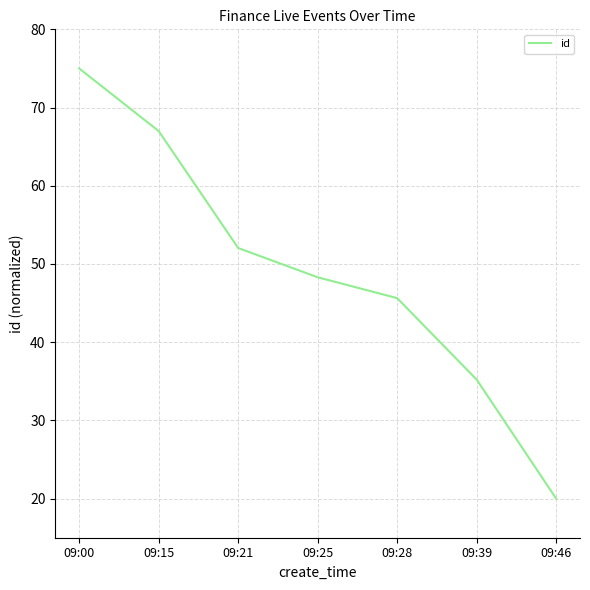

List the labels in order of value, smallest first.

09:46, 09:39, 09:28, 09:25, 09:21, 09:15, 09:00